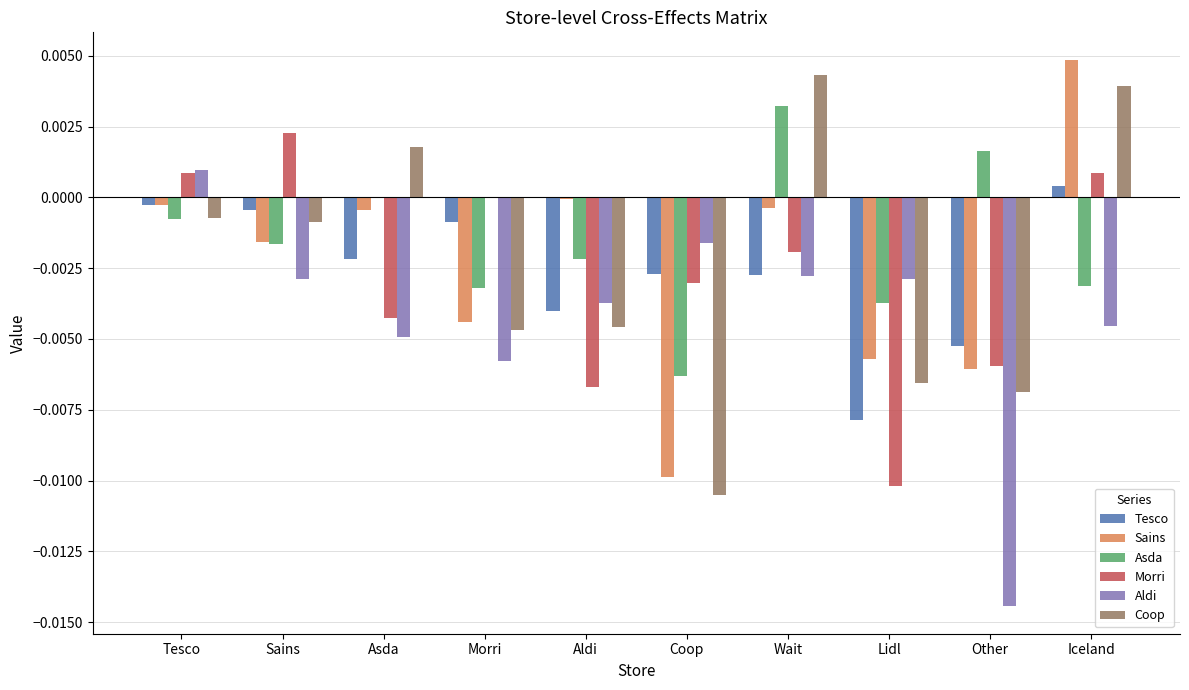

Is the value of Tesco at Sains greater than the value of Sains at Other?

Yes